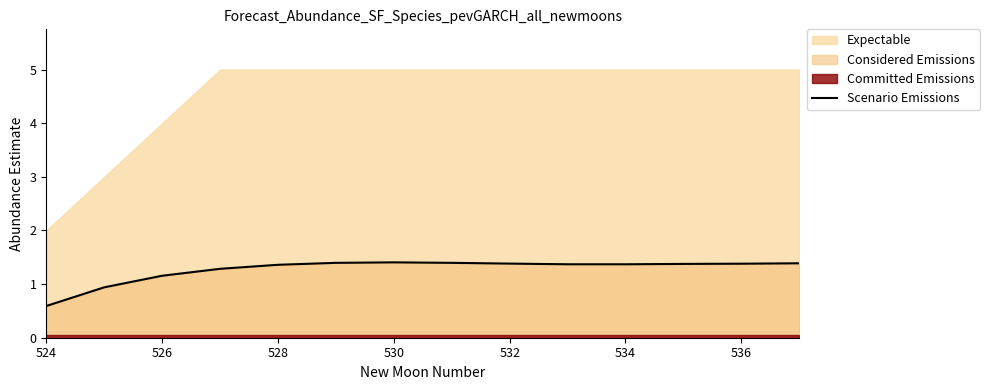

Is it true that Scenario Emissions equals 1.4 at 532?

True